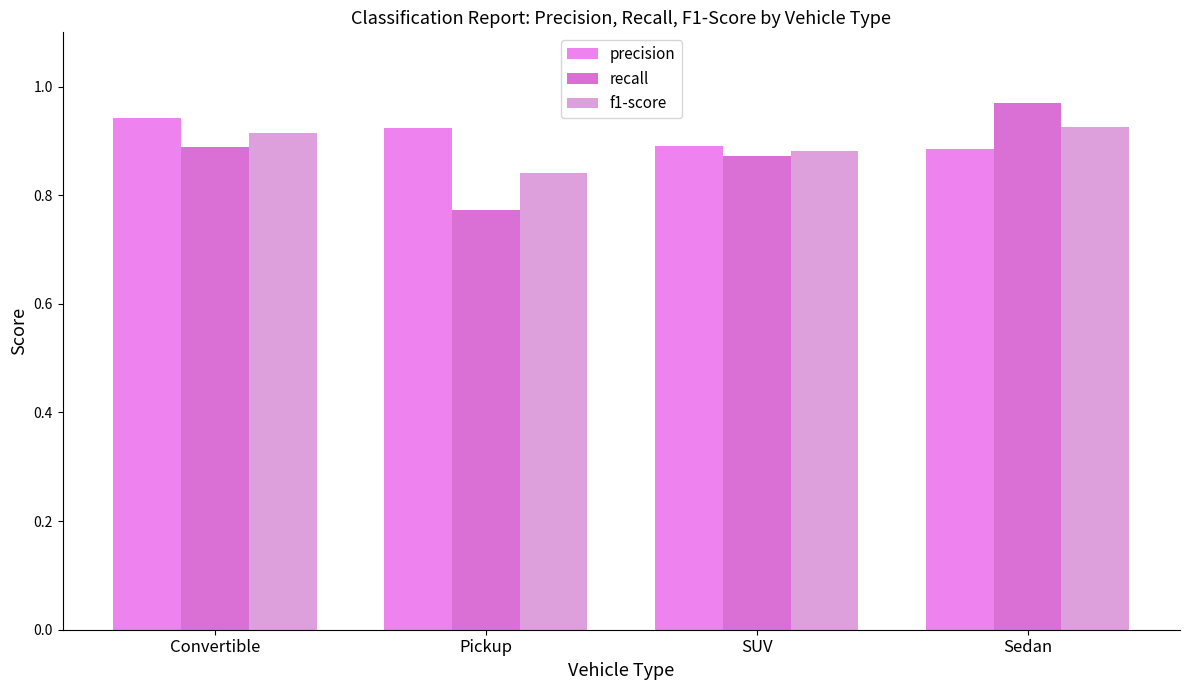

Rank the series by their maximum value, from highest to lowest.

recall, precision, f1-score